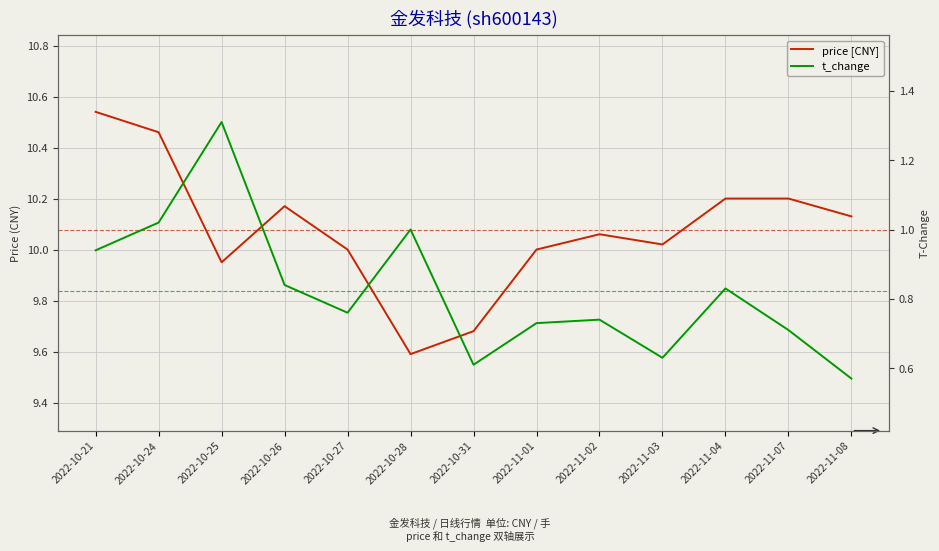

True or false: t_change and price cross at least once.

False